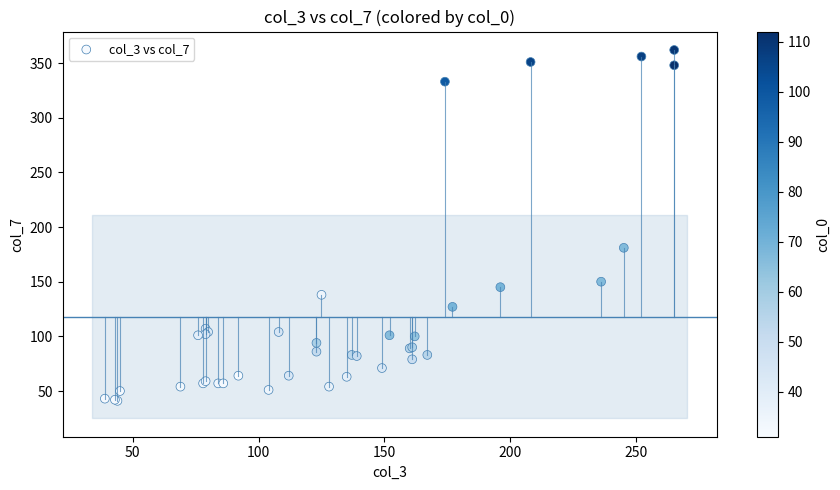

What Y value in the scatter plot is closest to 201?

181